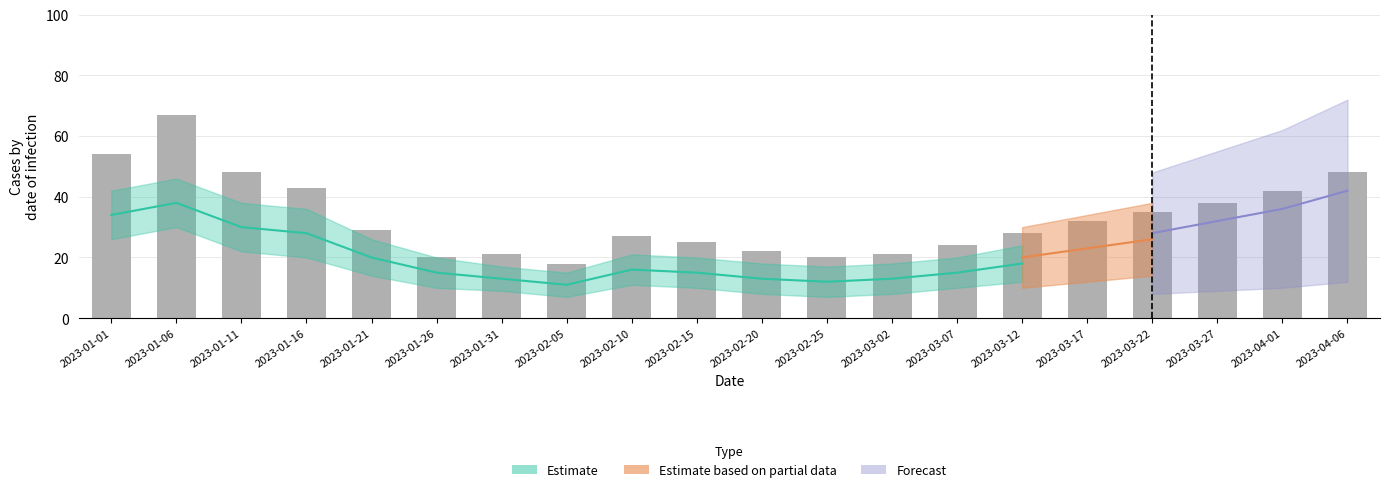

At which category does the chart reach its peak across all series?

2023-01-06